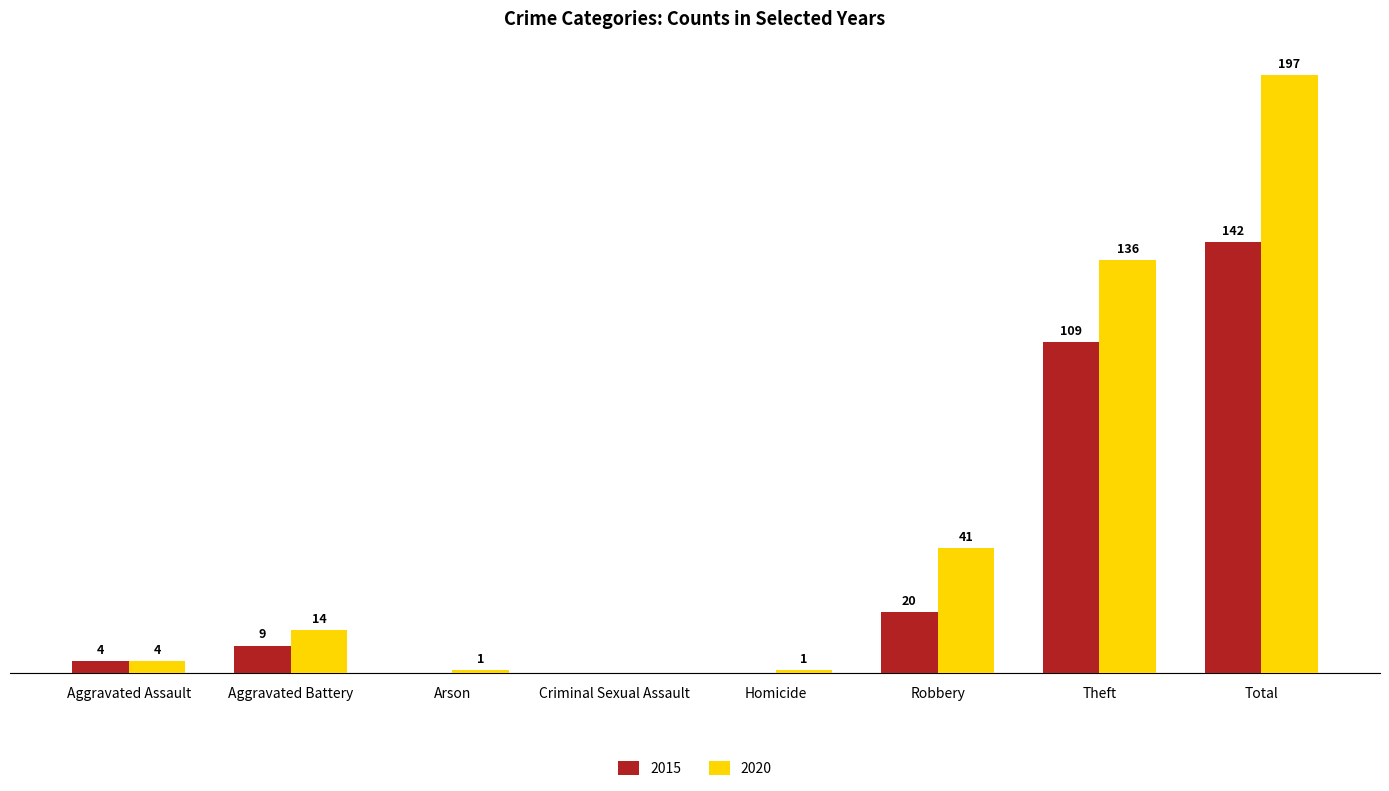

Does the chart contain stacked bars?

No